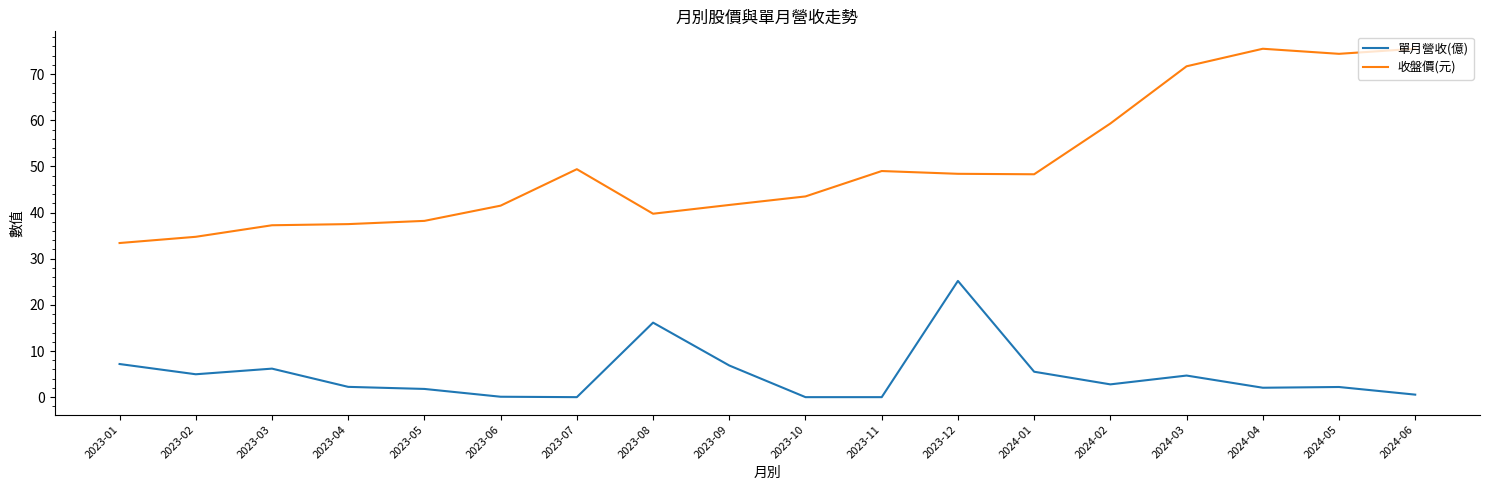

True or false: 收盤價(元) and 單月營收(億) cross at least once.

False